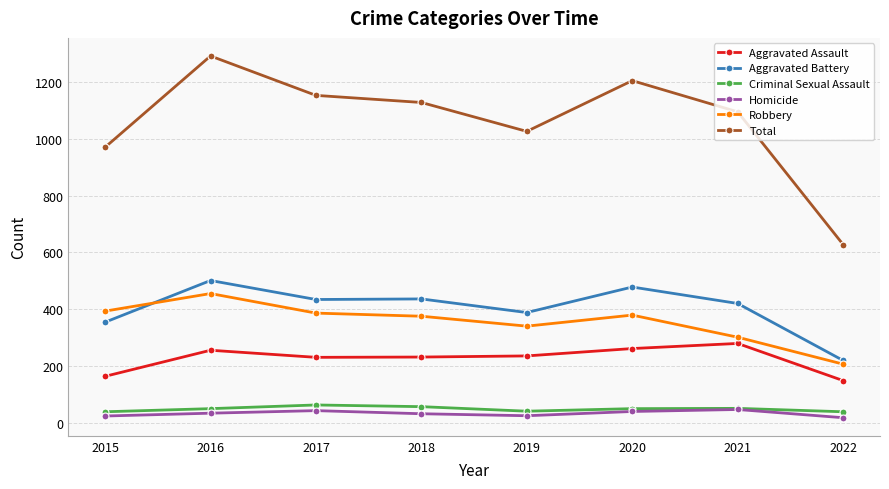

The value of Criminal Sexual Assault at 2022 is 38. True or false?

True